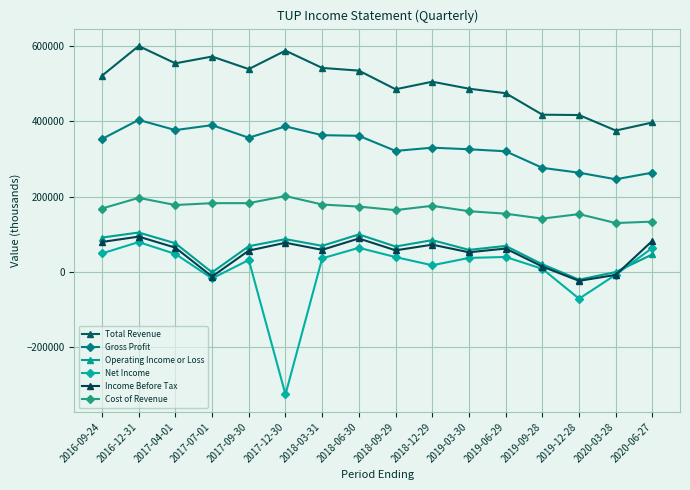

What is the label of the 2nd point from the right?

2020-03-28